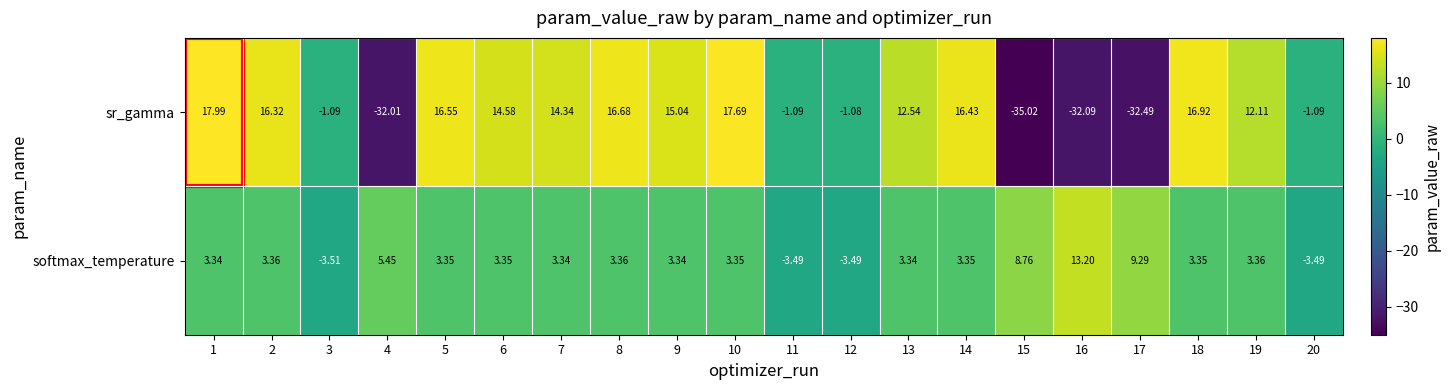

What is the total value across all series at 8?

20.0